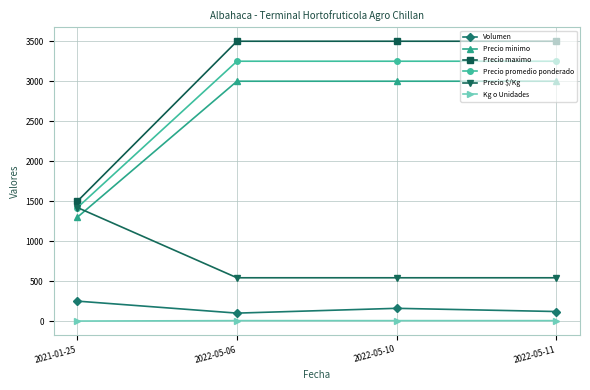

What value does the Precio promedio ponderado series have at 2022-05-10, to the nearest 10?

3250